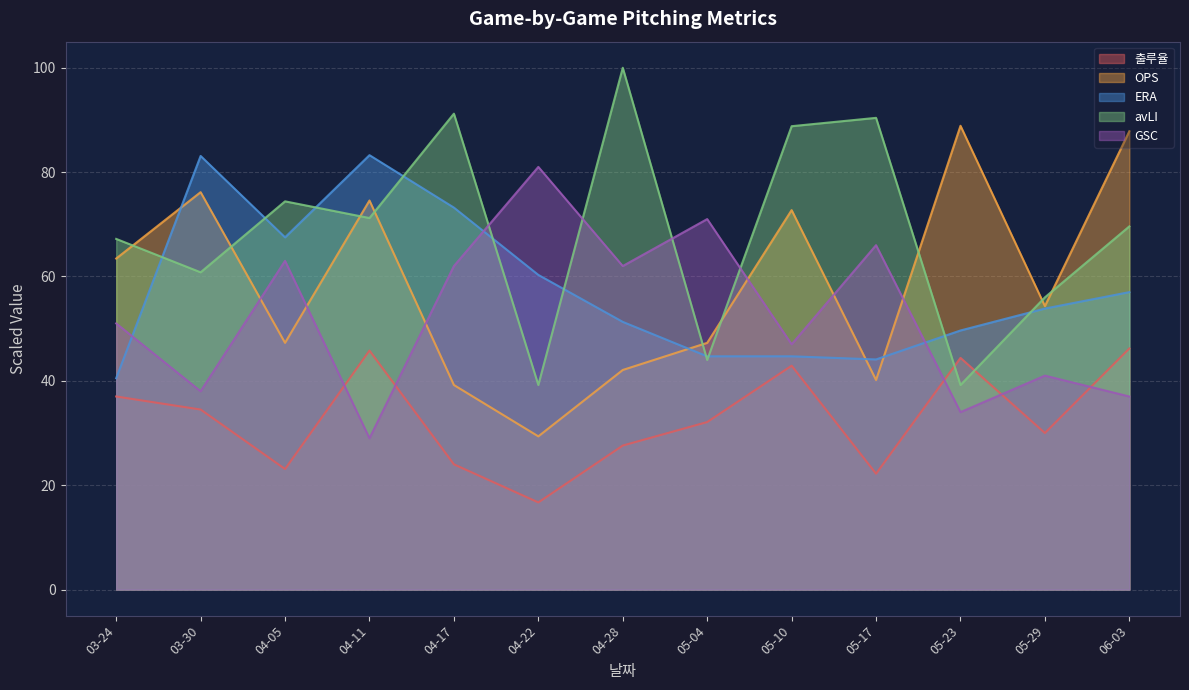

True or false: OPS and 출루율 intersect in this chart.

False